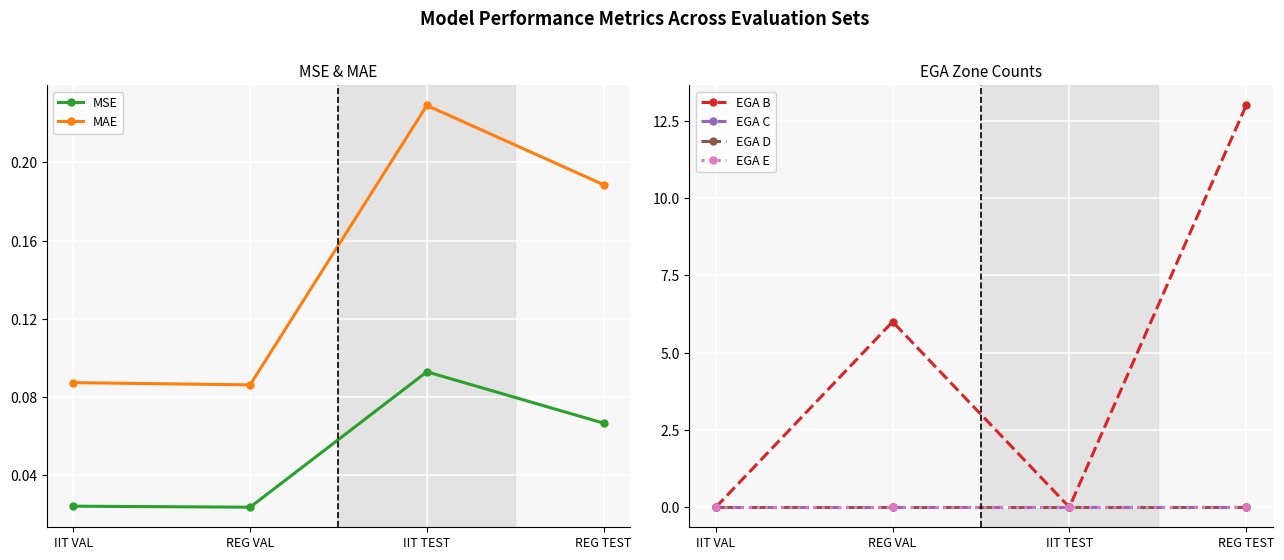

What is the label of the 3rd point from the left?

IIT TEST